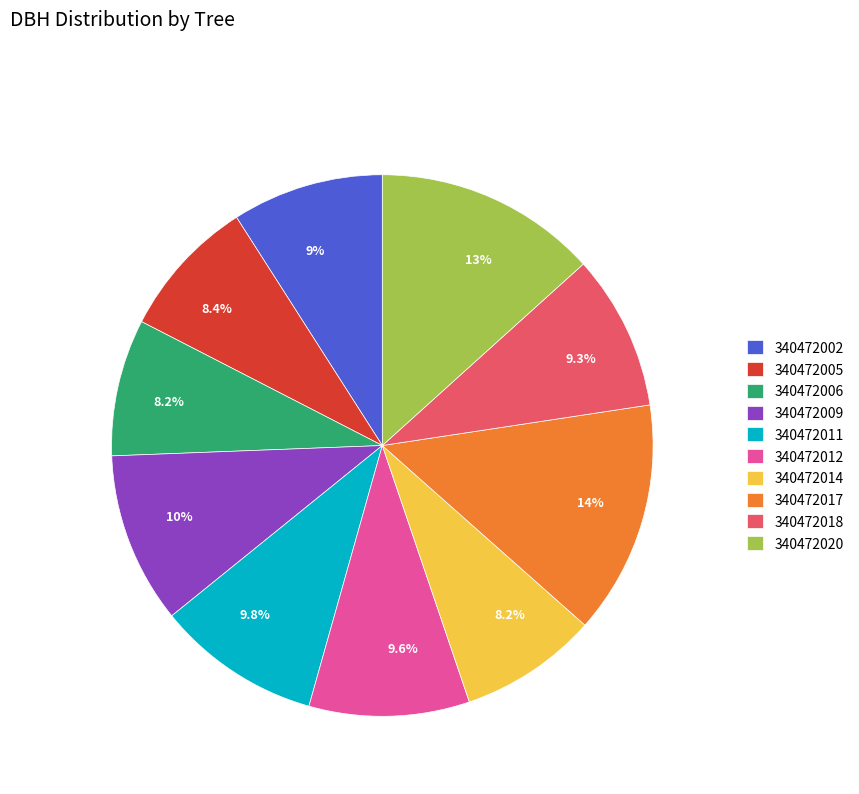

What percentage is the 340472006 slice, to the nearest percent?

8%